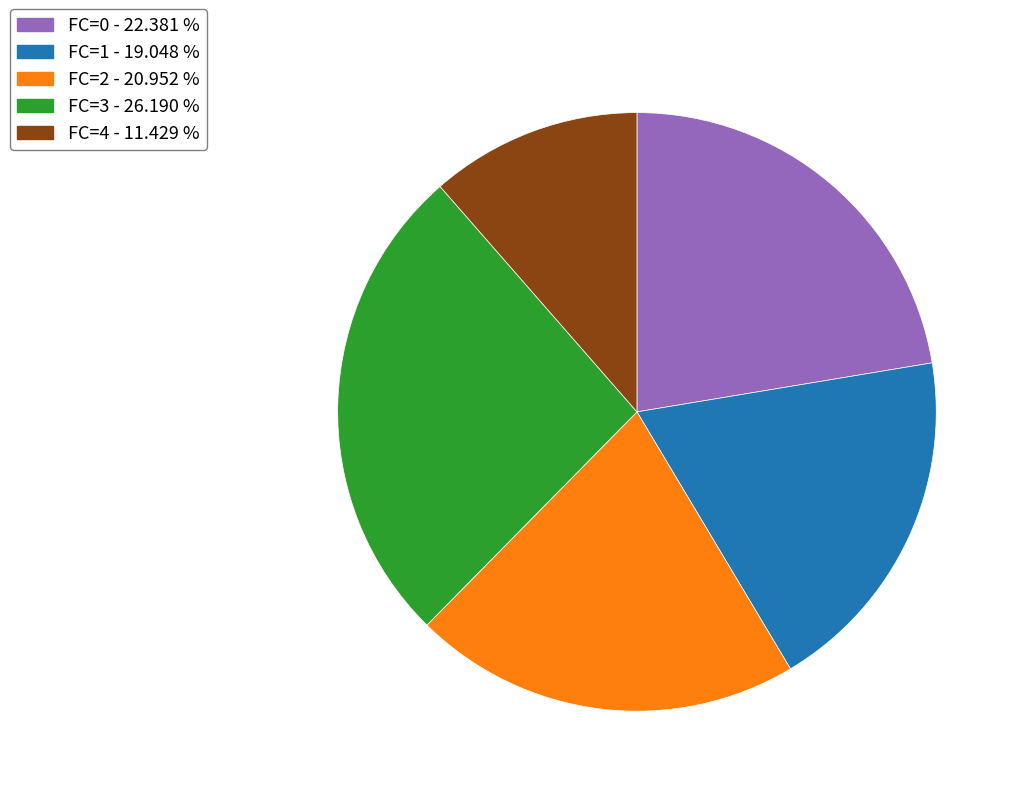

Does FC=4 account for over 50% of the chart?

No